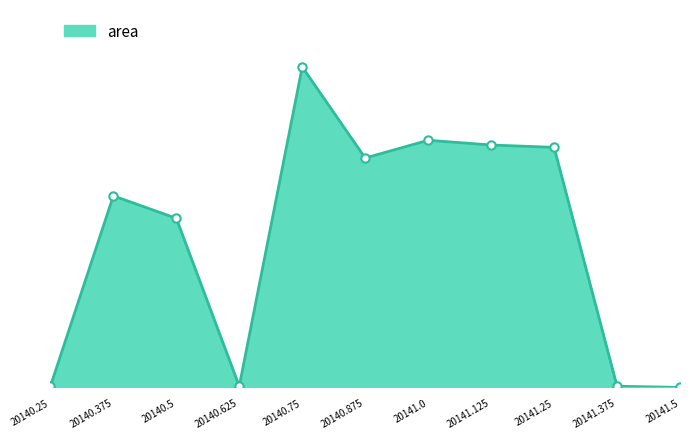

Does the chart have visible grid lines?

No